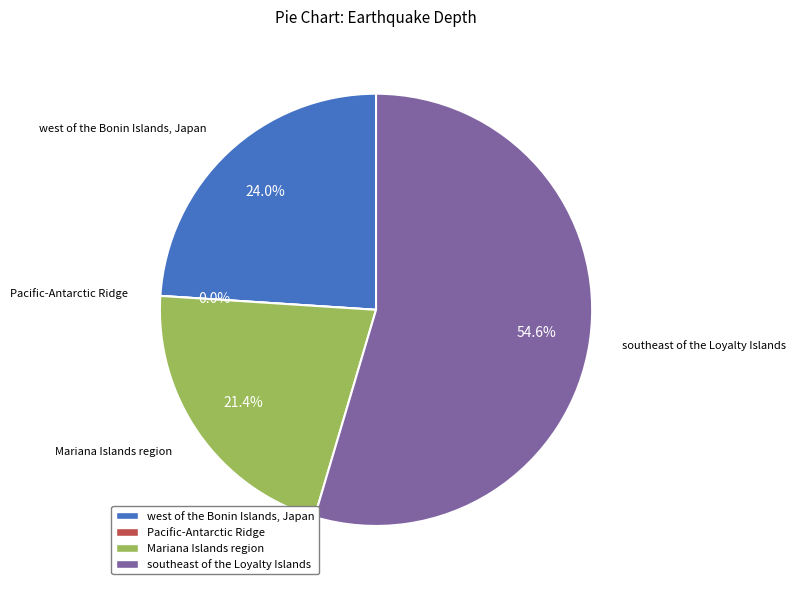

Count the number of slices in the pie.

4